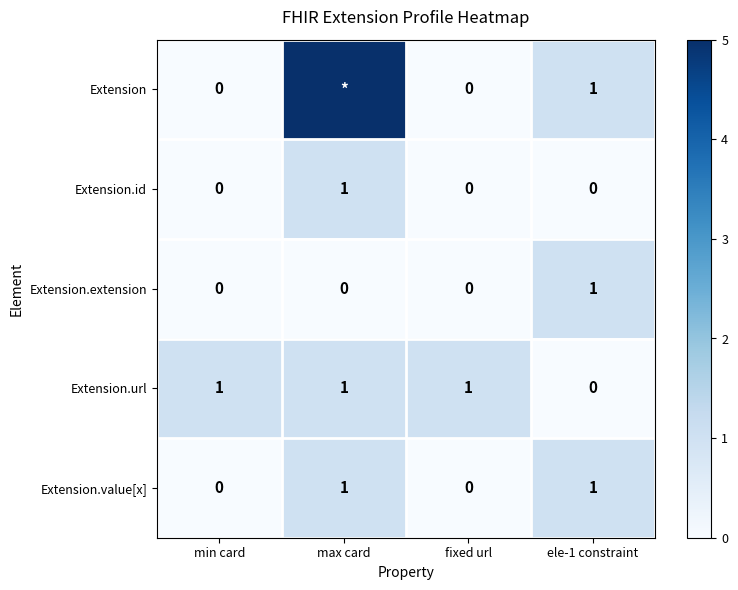

The value of Extension.url at max card is 1. True or false?

True